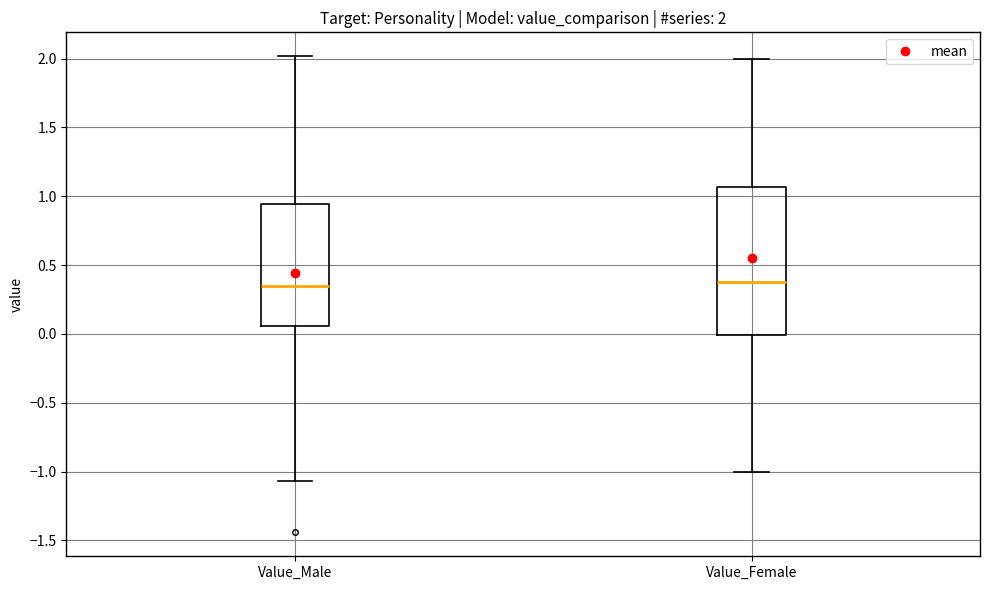

Which box is the tallest, from its lower edge to its upper edge?

Value_Female